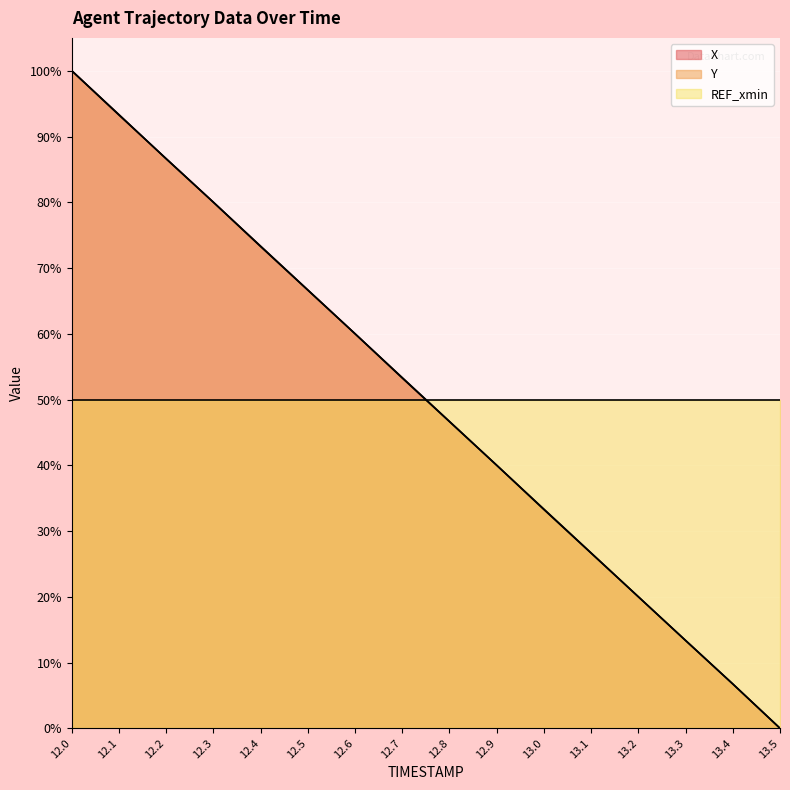

The Y series shows 73.3 at 12.4. True or false?

True